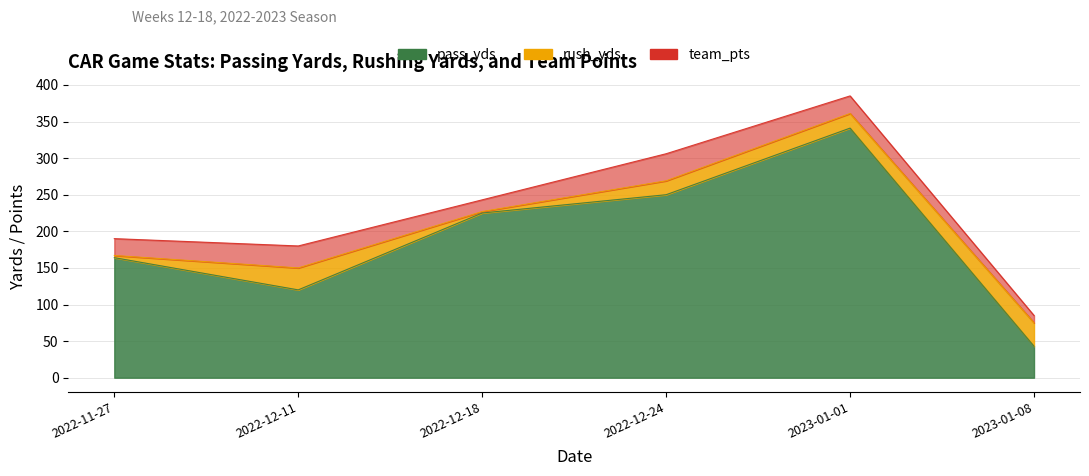

What is the value of the pass_yds point at the 3rd from the left?

225